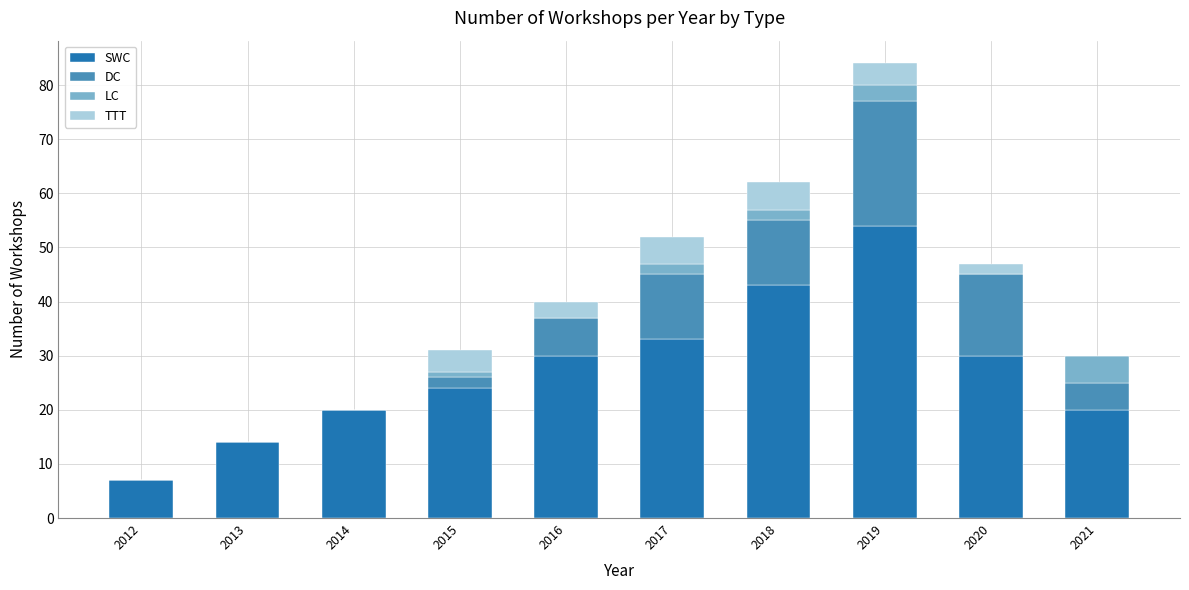

At which category is the sum across all series the highest?

2019